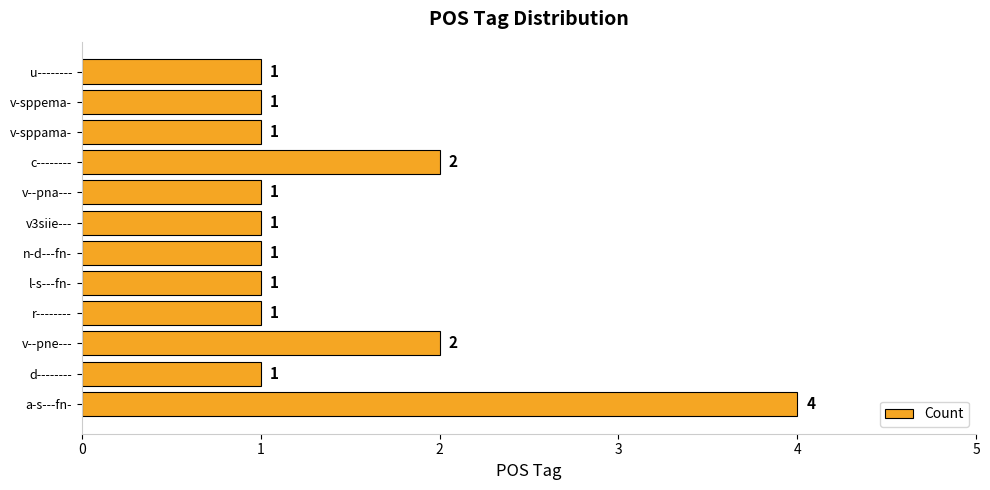

How many bars are there in total?

12